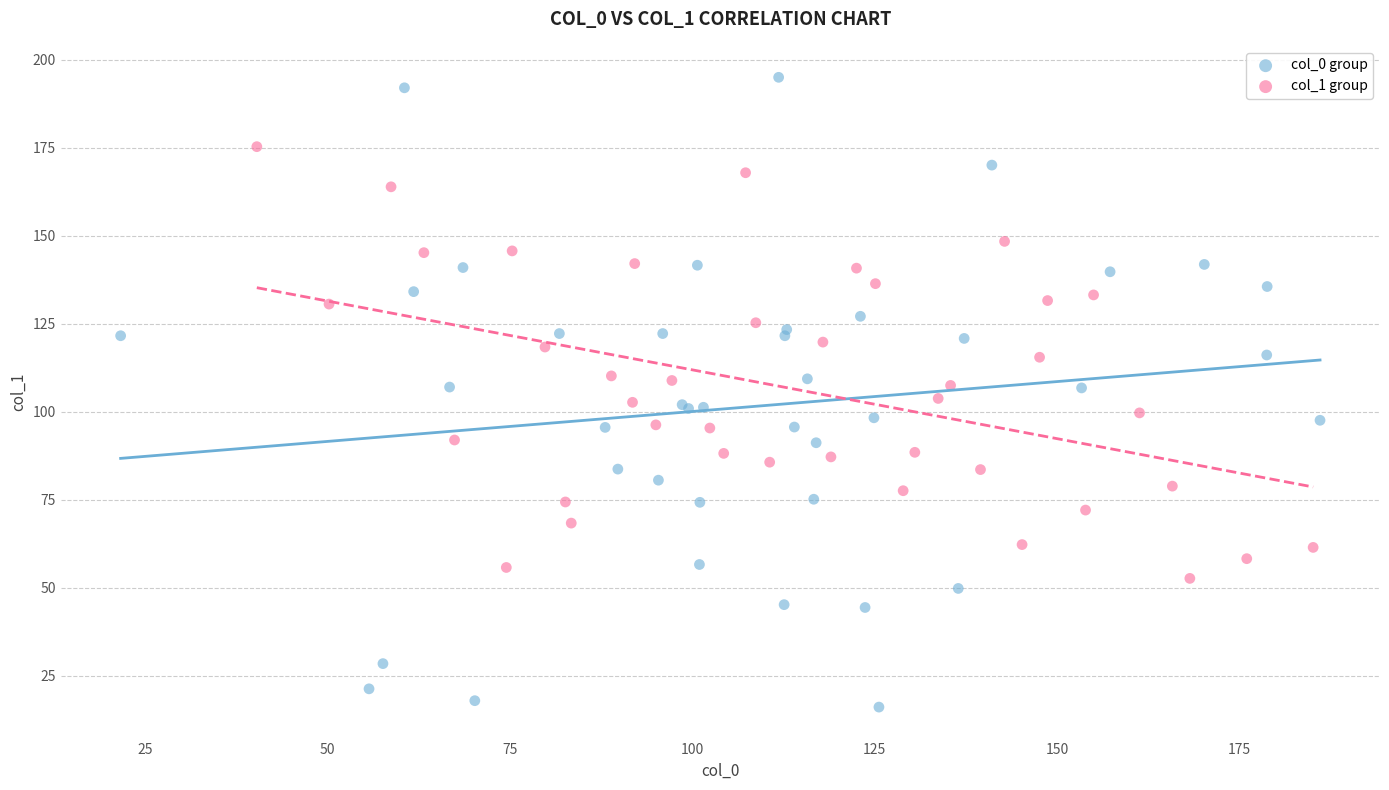

Which series has the widest spread of Y values?

col_0 group